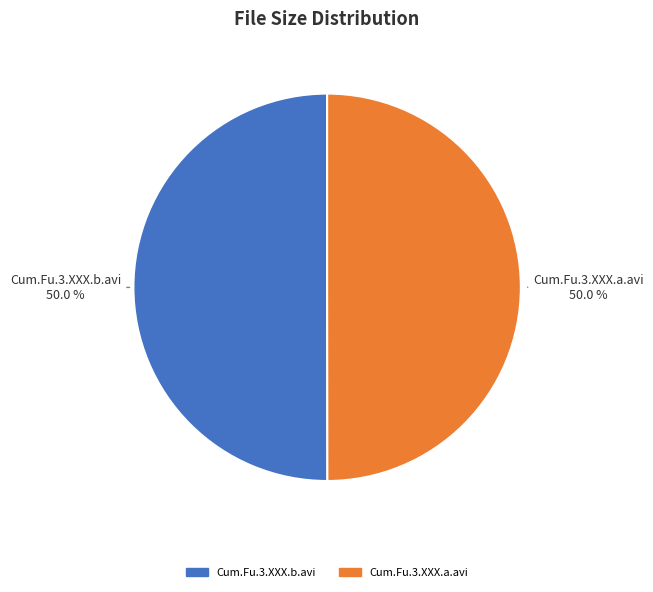

The Cum.Fu.3.XXX.b.avi slice represents 63% of the pie. True or false?

False